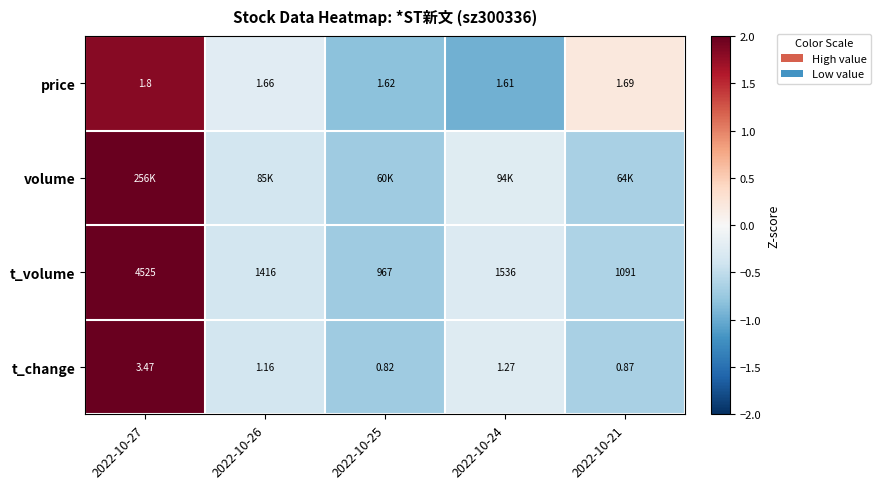

Is the value of t_change at 2022-10-27 greater than the value of price at 2022-10-26?

Yes